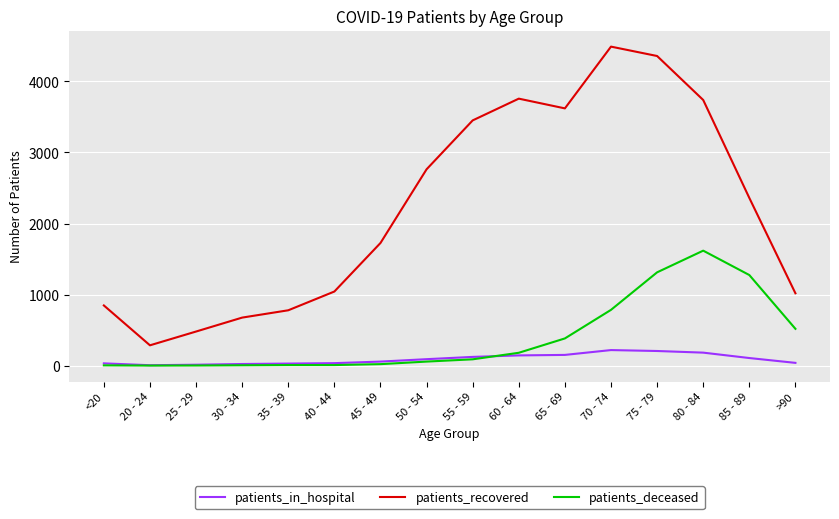

True or false: patients_deceased and patients_recovered cross at least once.

False